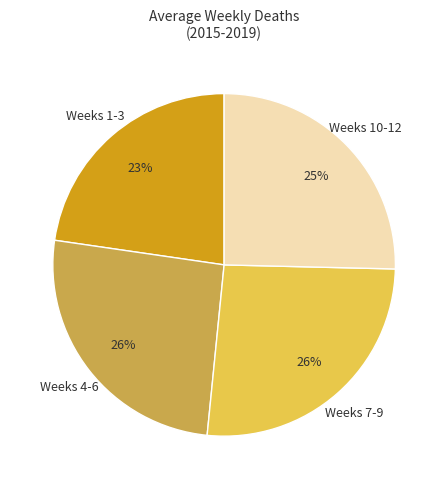

Is Weeks 10-12 the majority of the pie?

No